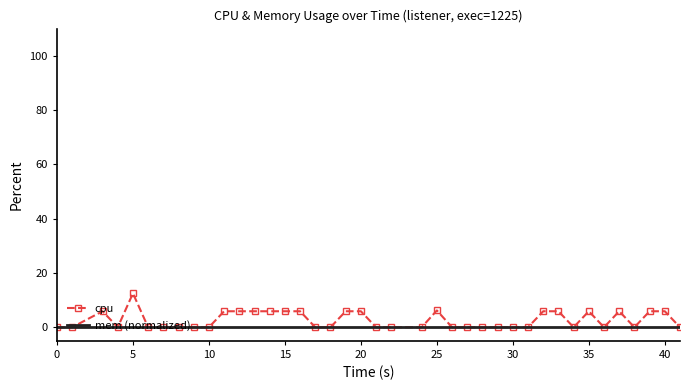

List the series in order of their peak value, lowest first.

mem (normalized), cpu